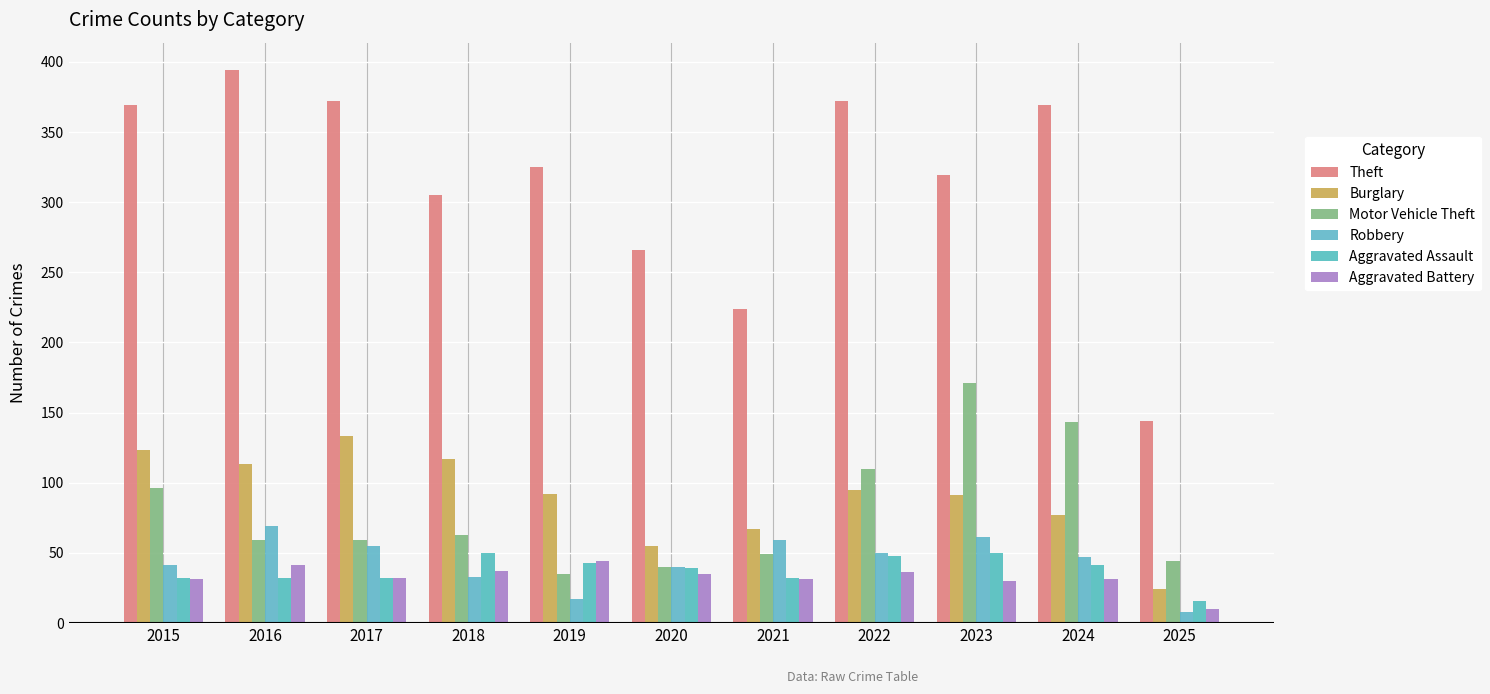

Are the bars grouped side by side (vs. stacked)?

Yes